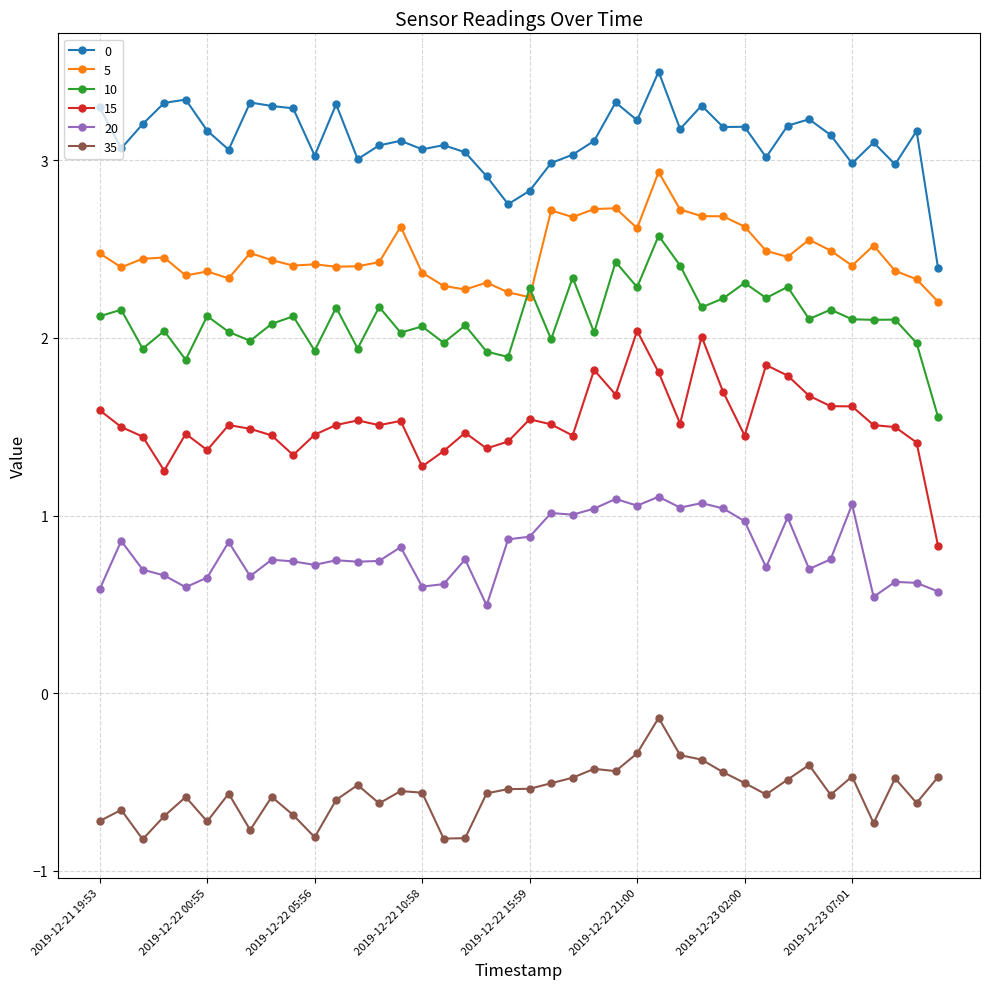

What is the greatest value displayed?

3.5